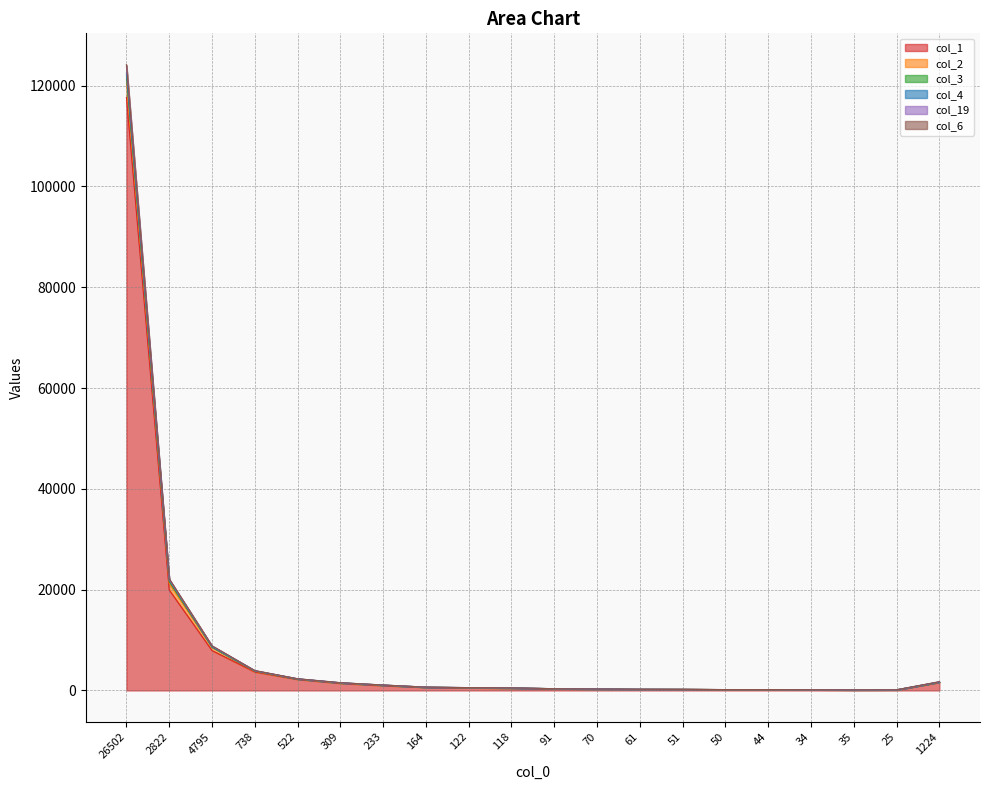

What position from the right is 122?

12